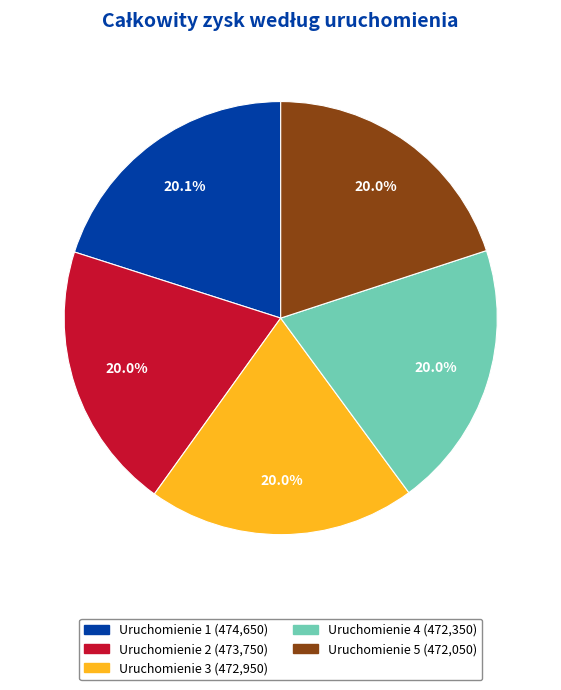

Count the number of slices in the pie.

5